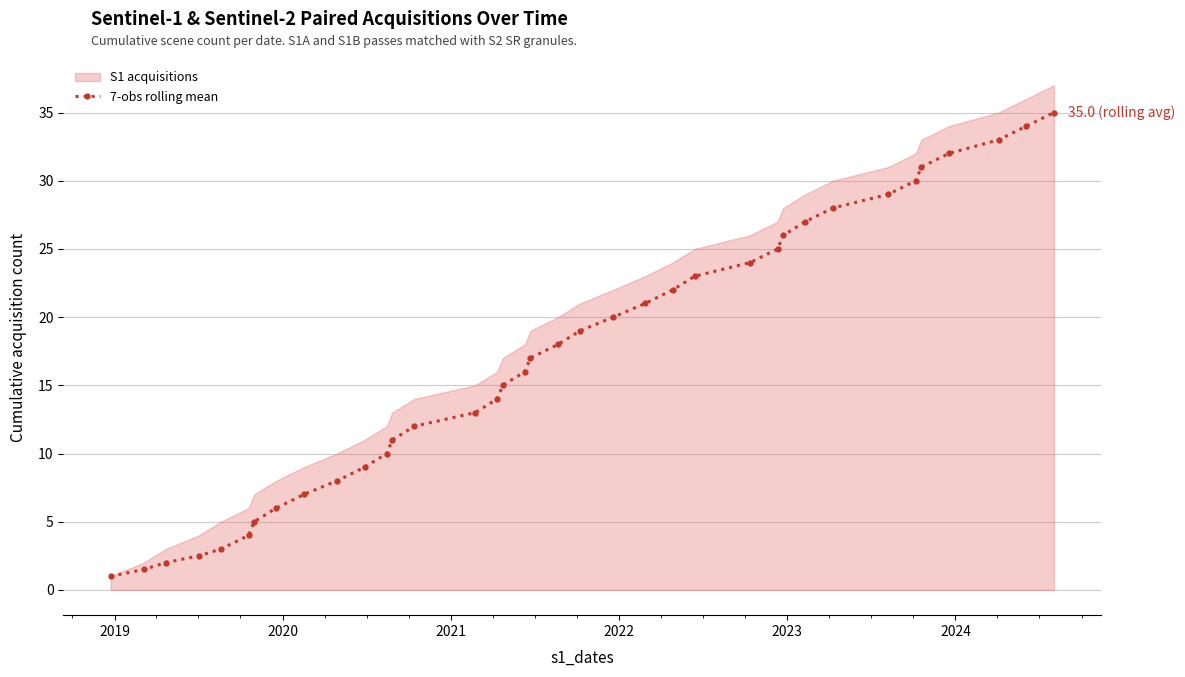

Reading left to right, extract all data points from this chart.

1.0	1.5	2.0	2.5	3.0	4.0	5.0	6.0	7.0	8.0	9.0	10.0	11.0	12.0	13.0	14.0	15.0	16.0	17.0	18.0	19.0	20.0	21.0	22.0	23.0	24.0	25.0	26.0	27.0	28.0	29.0	30.0	31.0	32.0	33.0	34.0	35.0